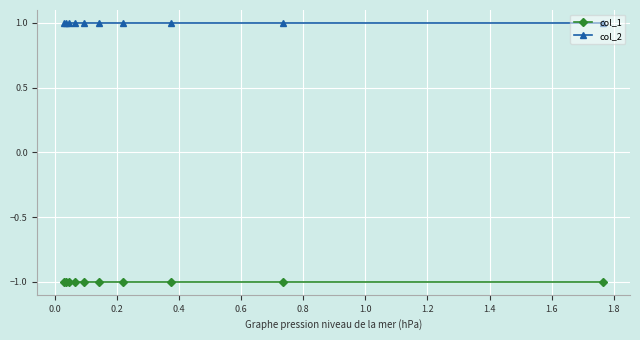

What is the value of the col_2 point at the 3rd from the left?

1